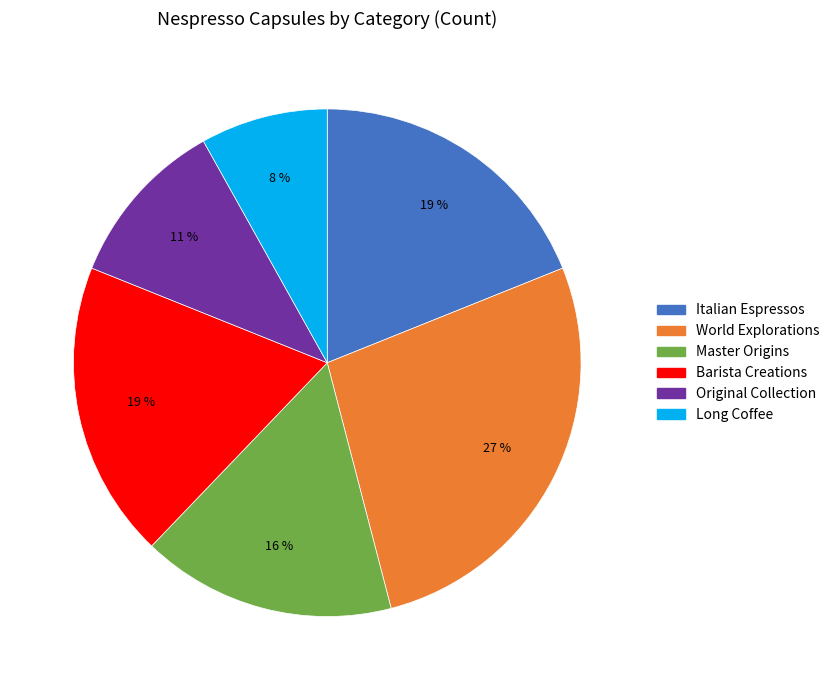

To the nearest percent, what is the combined percentage of World Explorations and Barista Creations?

46%